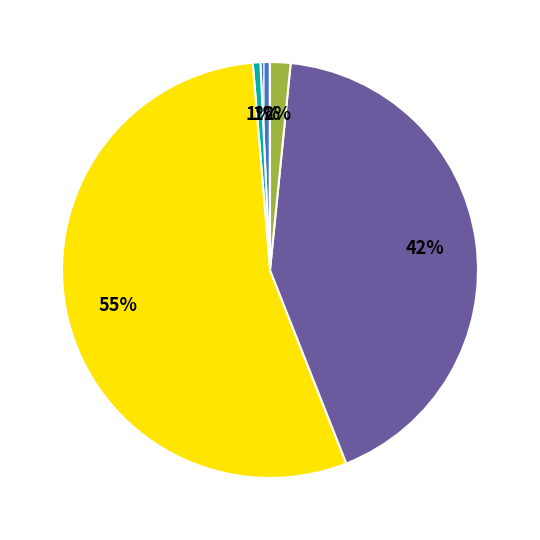

To the nearest percent, what is the average slice percentage?

20%